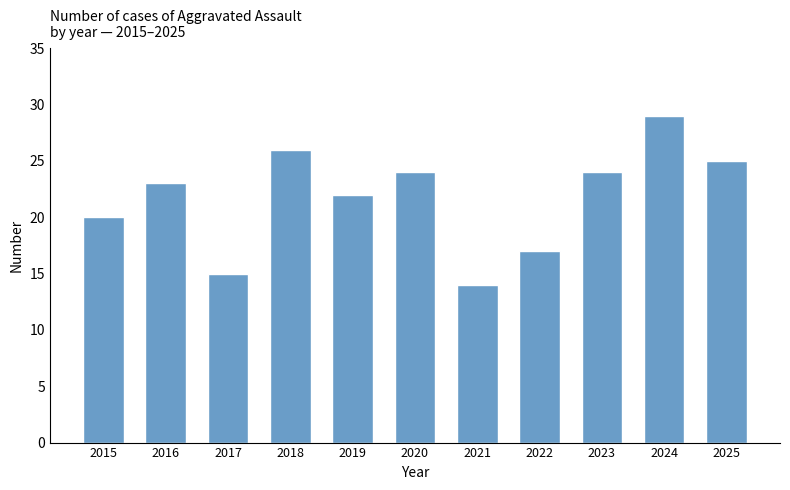

The value at 2024 is 29. True or false?

True